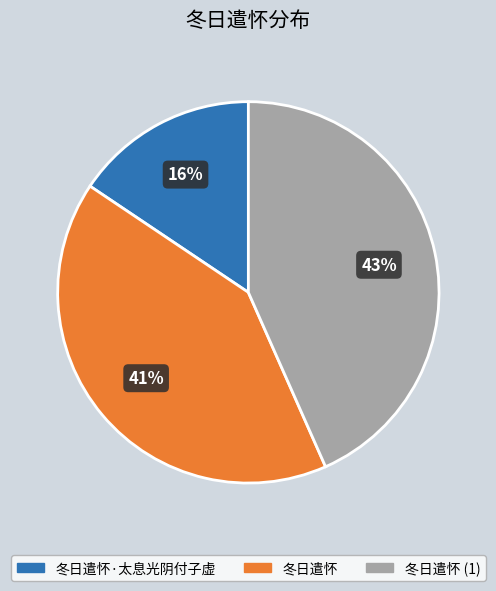

To the nearest percent, what is the average slice percentage?

33%